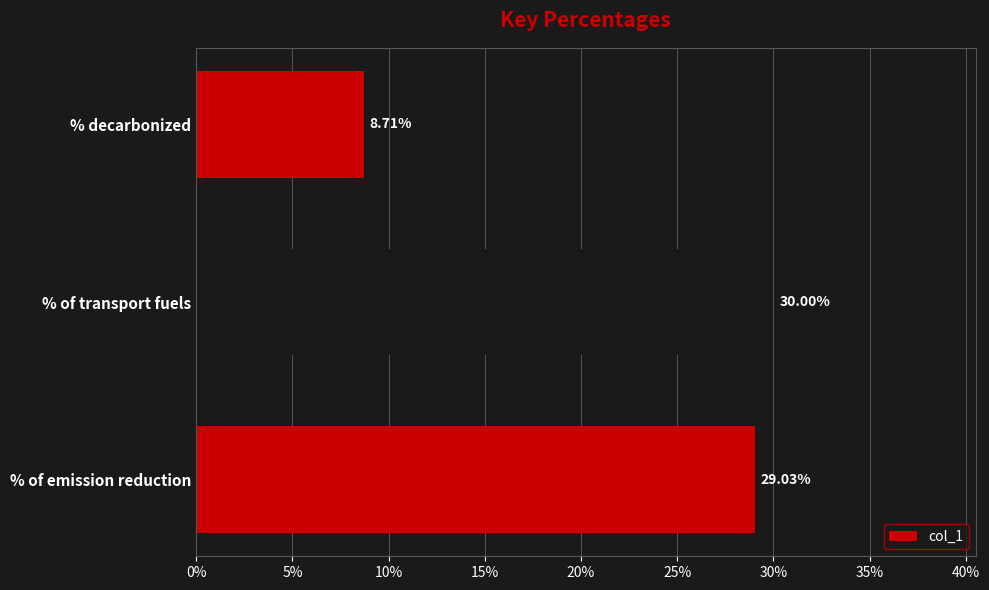

Are the bars horizontal?

Yes